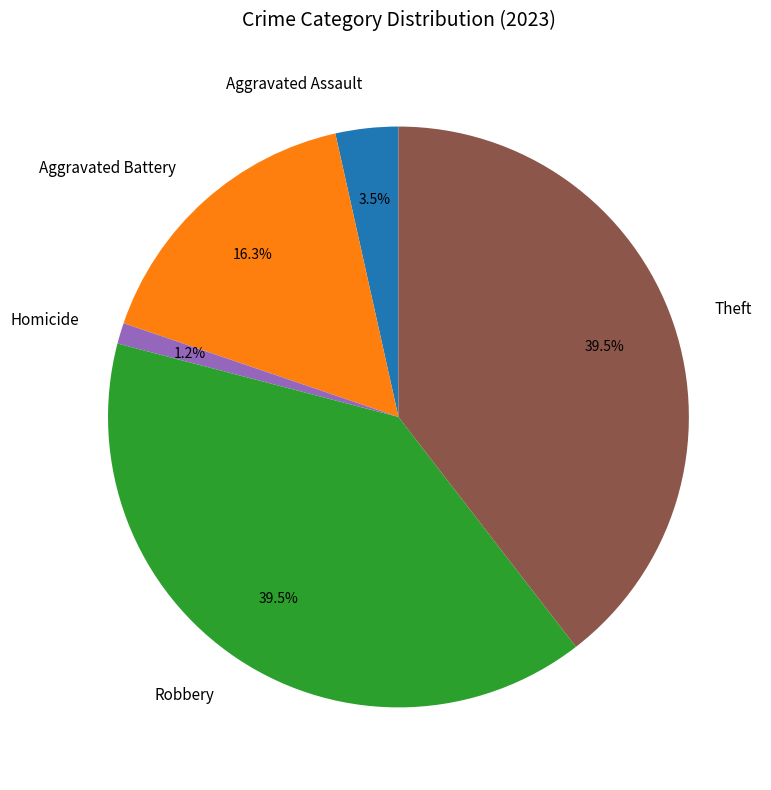

Which slice is the smallest?

Homicide